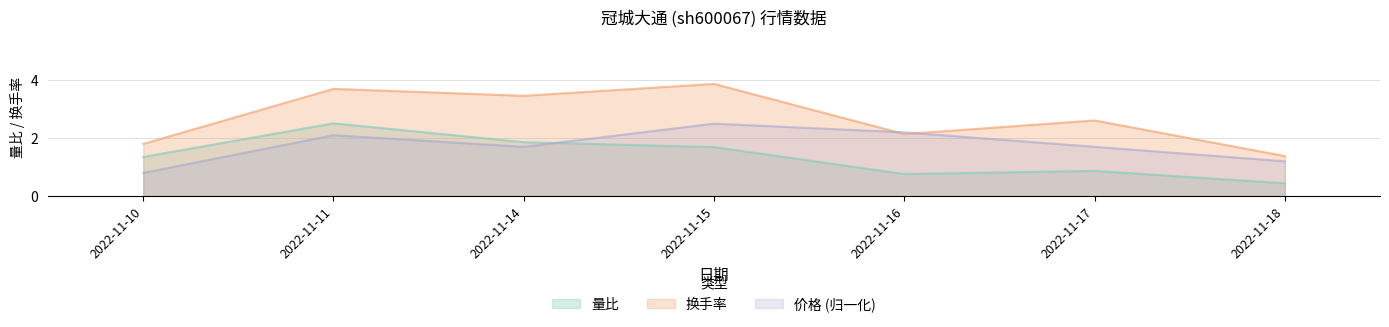

What value does the 换手率 series have at 2022-11-11?

3.7